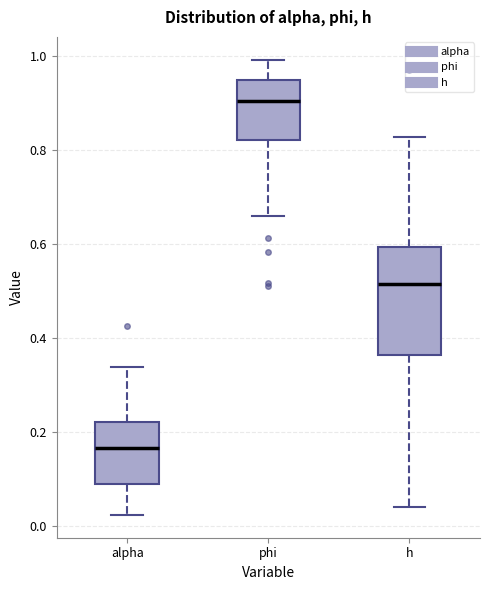

Reading left to right, read every box against the y-axis: the position of its median line, the range the box covers, and the ends of its whiskers. The values are not printed on the chart, so give them approximately, as read against the axis.

alpha: median 0.16, box 0.08 to 0.22, whiskers 0.02 to 0.34
phi: median 0.90, box 0.82 to 0.94, whiskers 0.66 to 1.00
h: median 0.52, box 0.36 to 0.60, whiskers 0.04 to 0.82